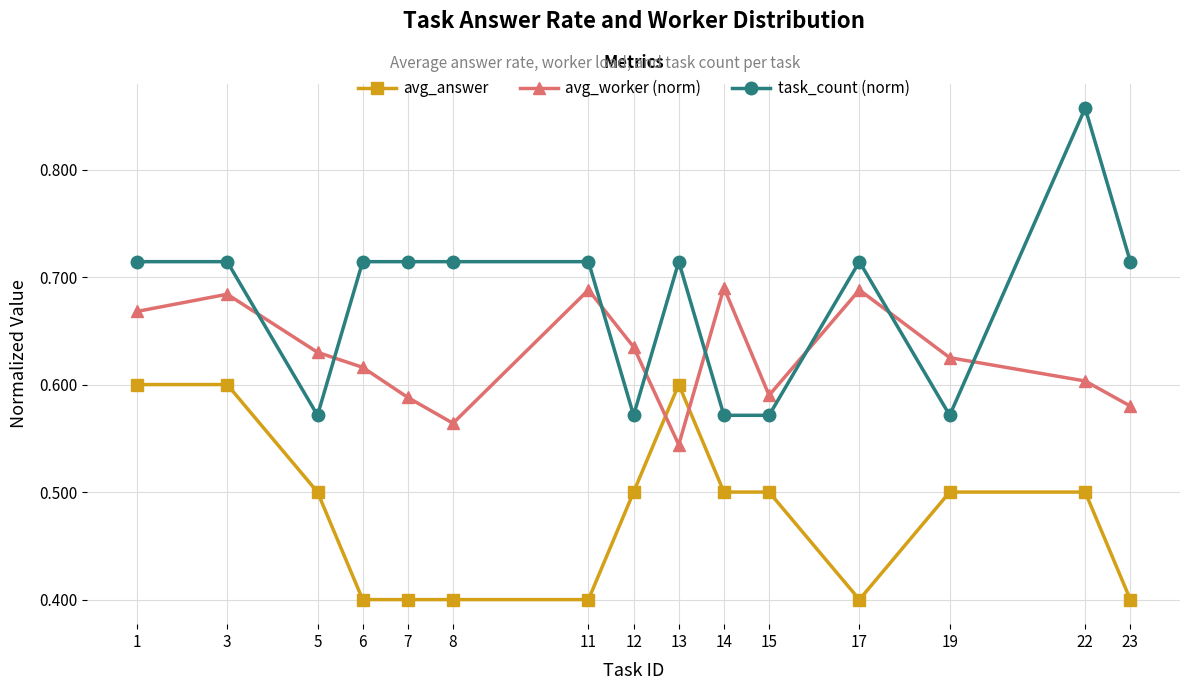

True or false: task_count (norm) has more than 1 interior local peaks.

True